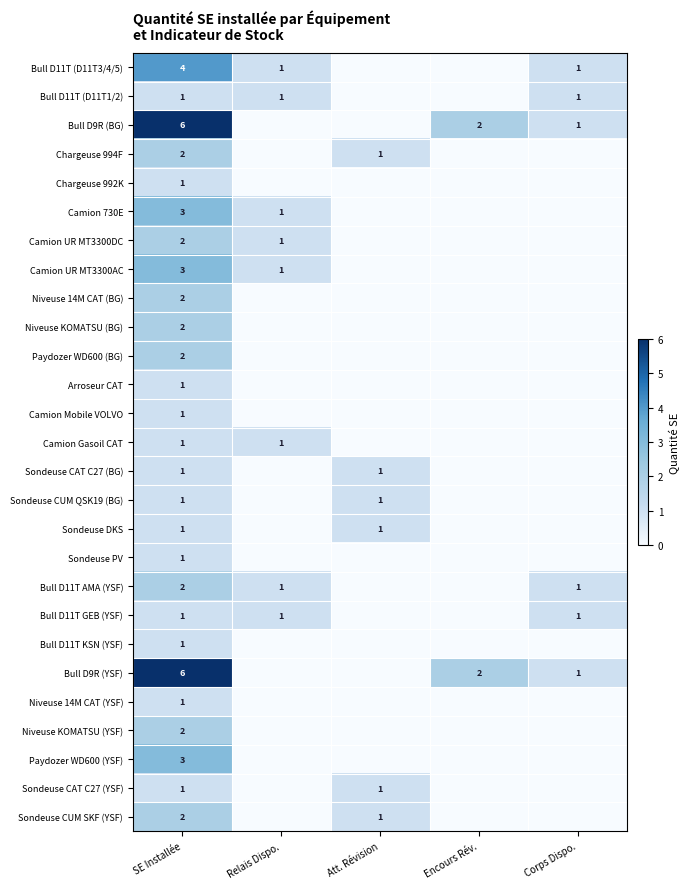

Is it true that Paydozer WD600 (YSF) equals 1 at SE Installée?

False